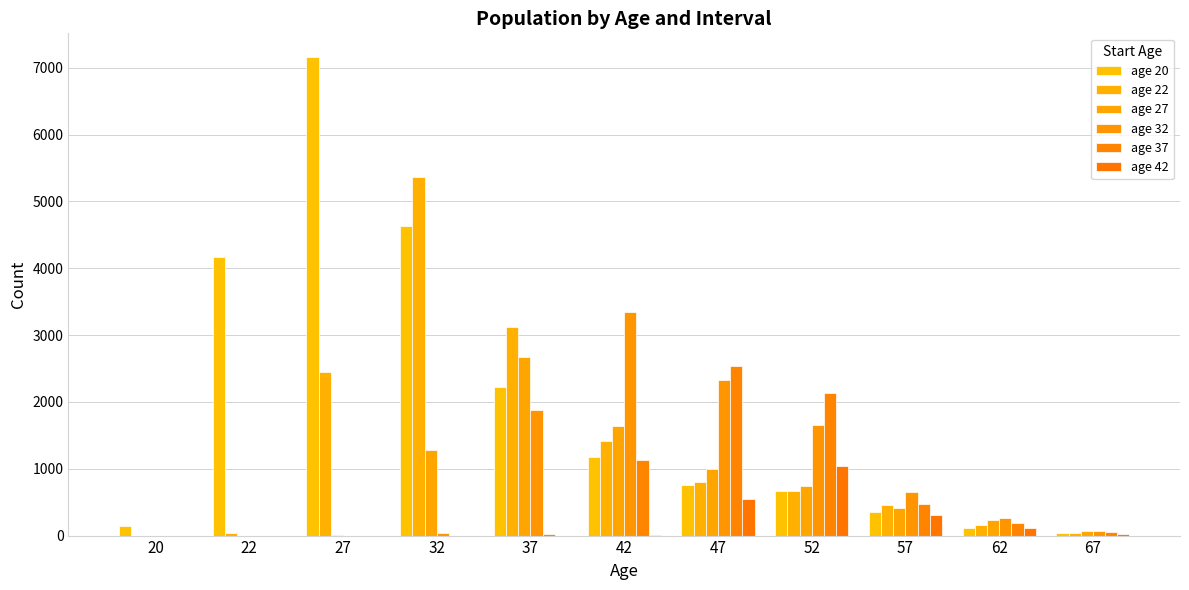

At how many categories does at least one series exceed 2073?

7